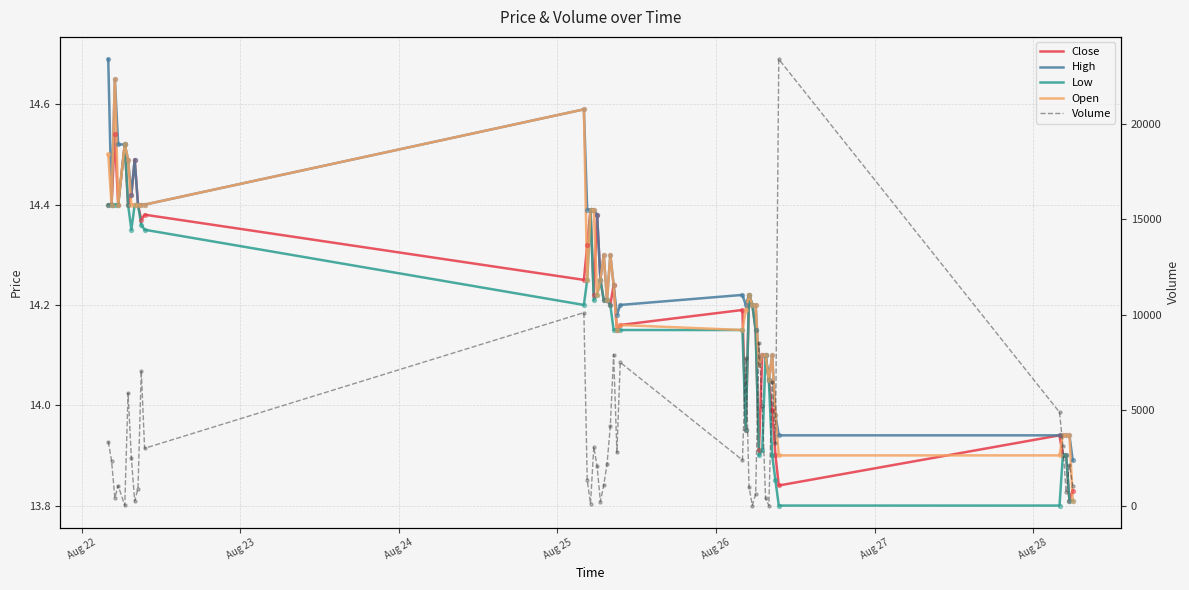

Which series contains the lowest Y value?

Volume